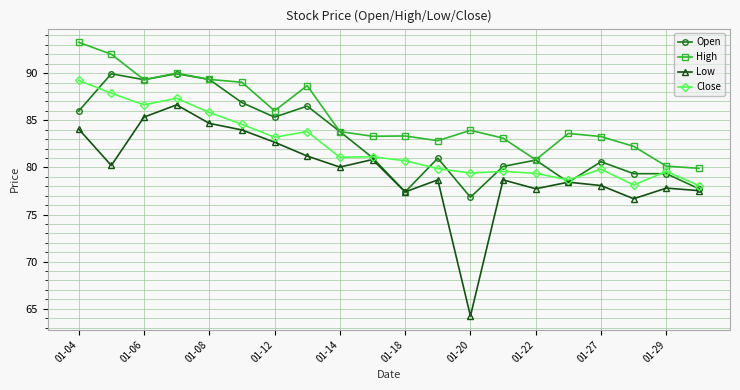

Which series has the largest range (max minus min)?

Low